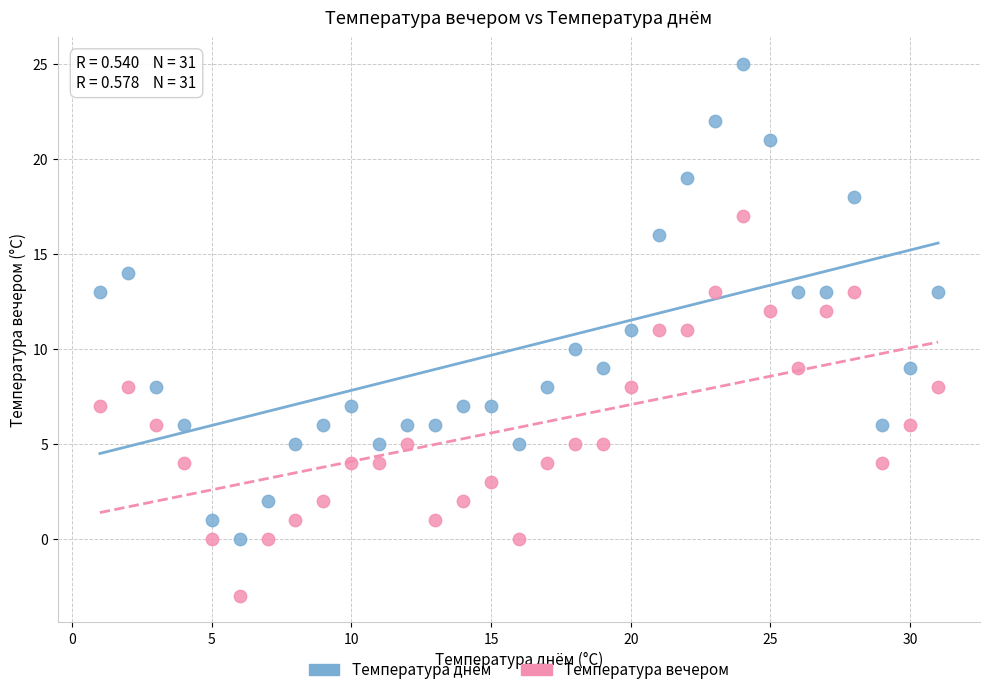

Across all data points, what is the range of X values (max minus min)?

30